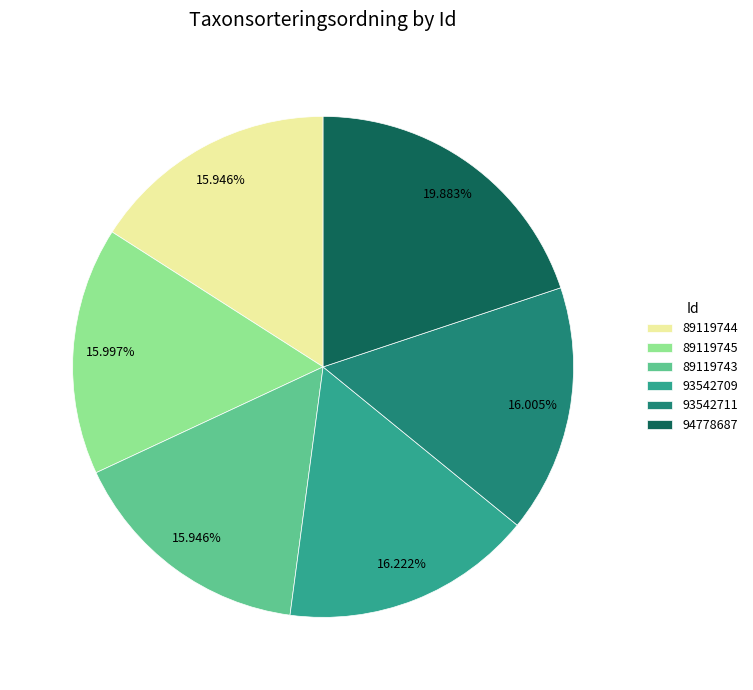

Combined, what portion of the pie is 93542711 and 89119743?

32.0%